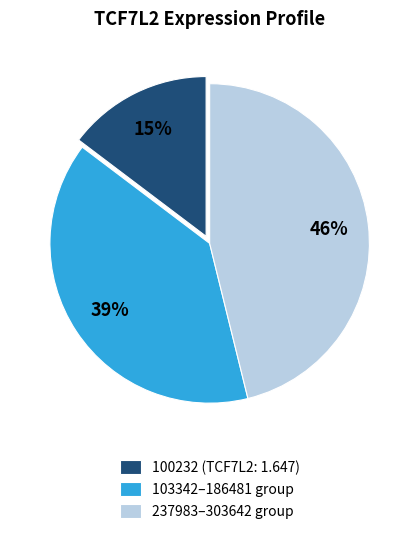

To the nearest percent, what is the average slice percentage?

33%